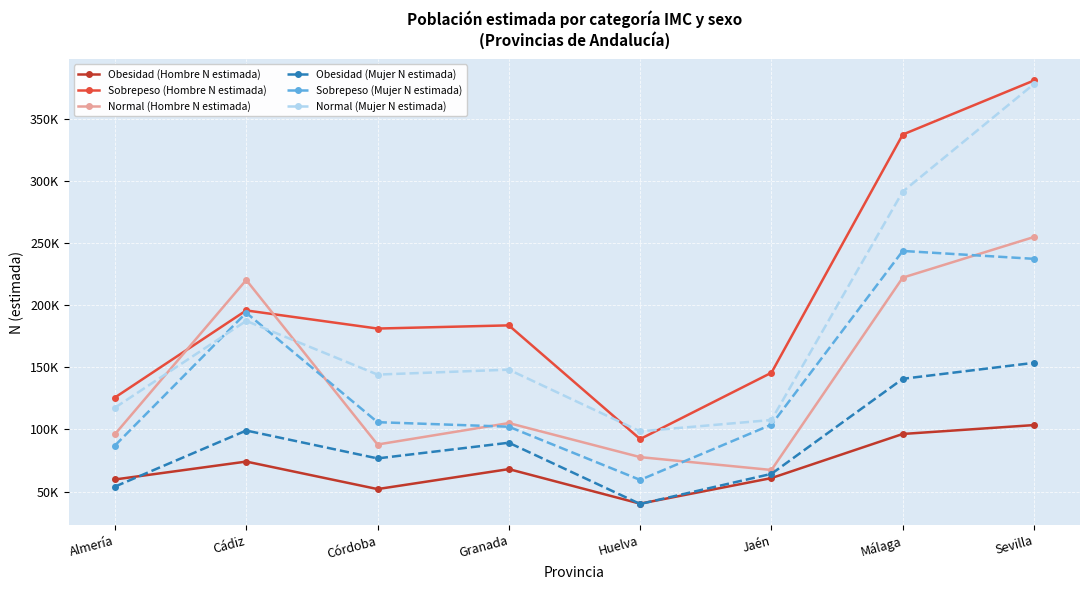

True or false: Sobrepeso (Hombre N estimada) and Sobrepeso (Mujer N estimada) cross at least once.

False